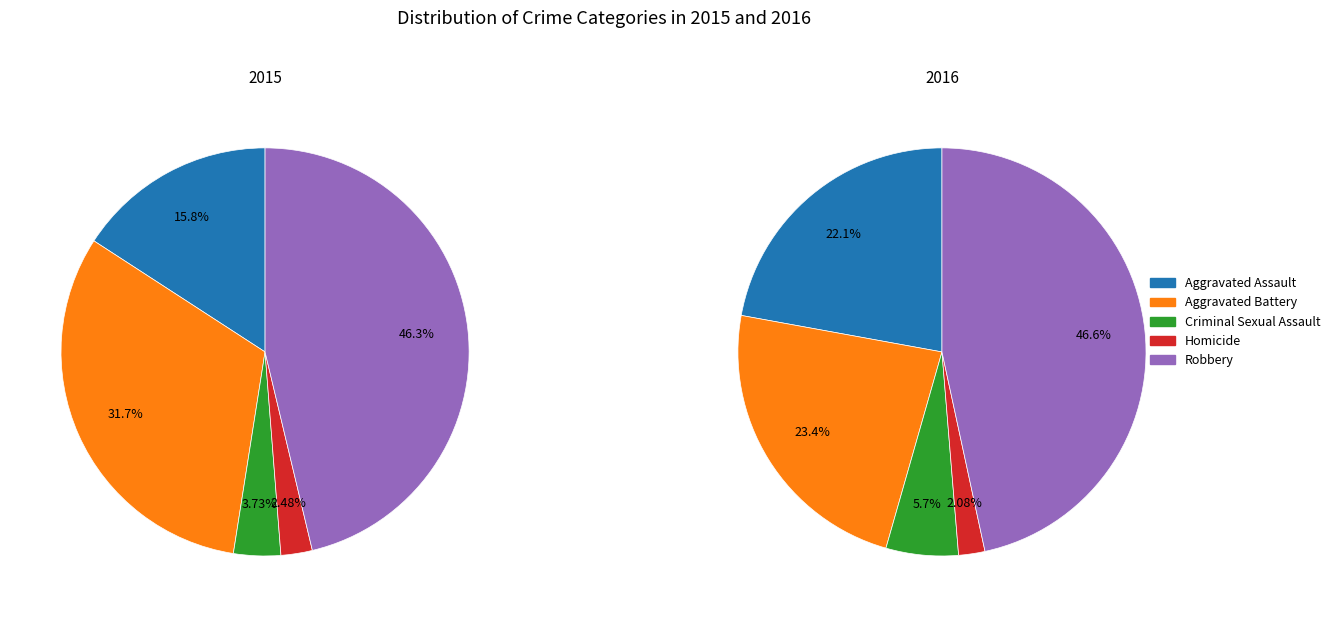

The Criminal Sexual Assault slice represents 1% of the pie. True or false?

False